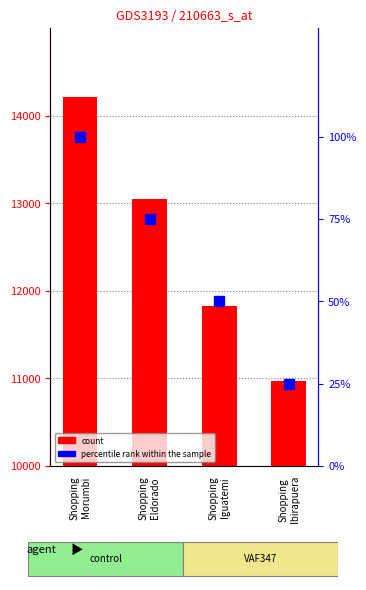

Approximately how many times larger is the value at Shopping
Morumbi compared to Shopping
Eldorado?

1.1